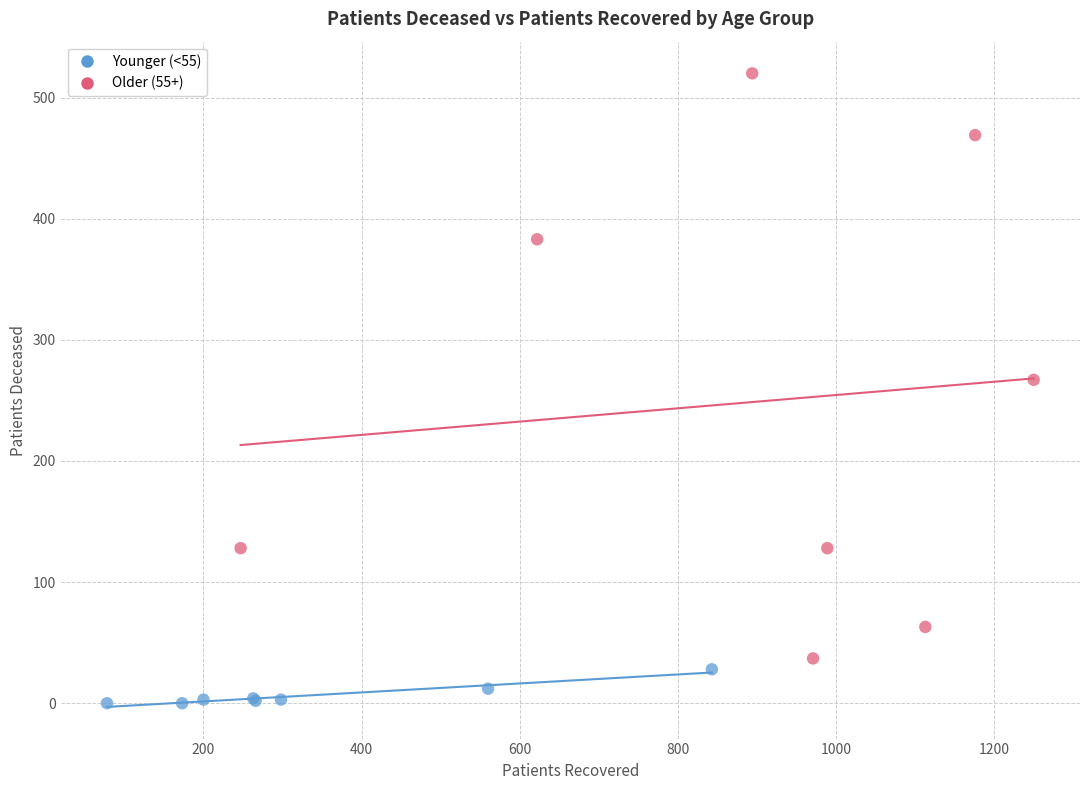

Which series contains the highest Y value?

Older (55+)